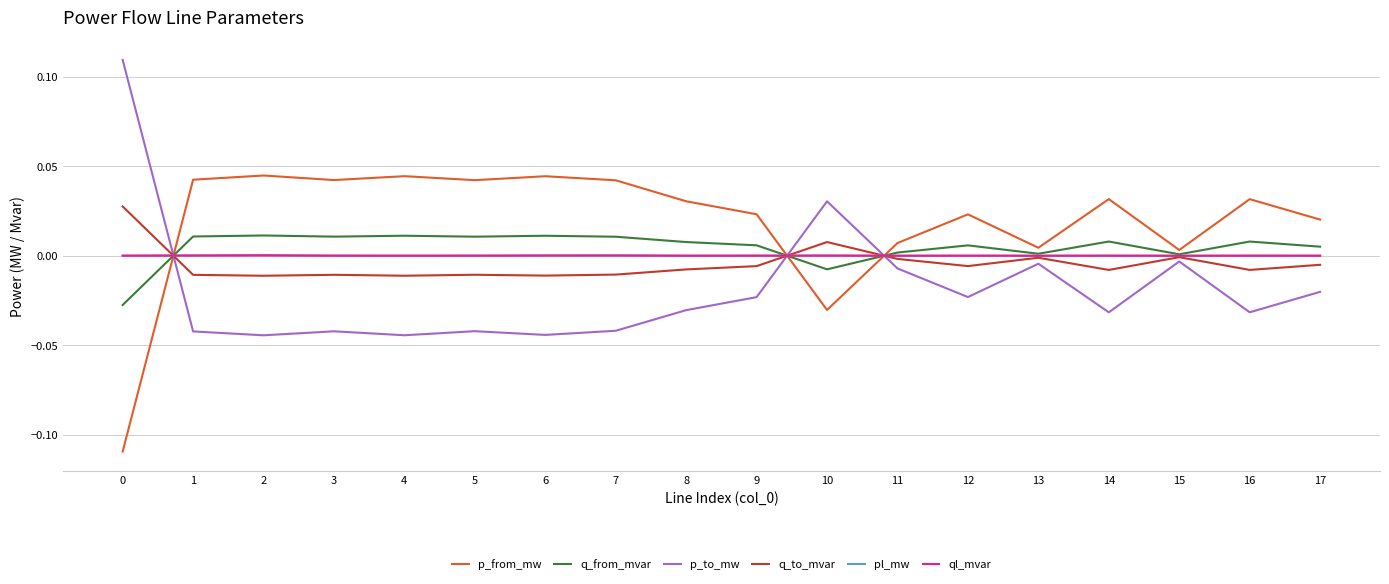

The value of p_from_mw at 6 is 0.0. True or false?

True